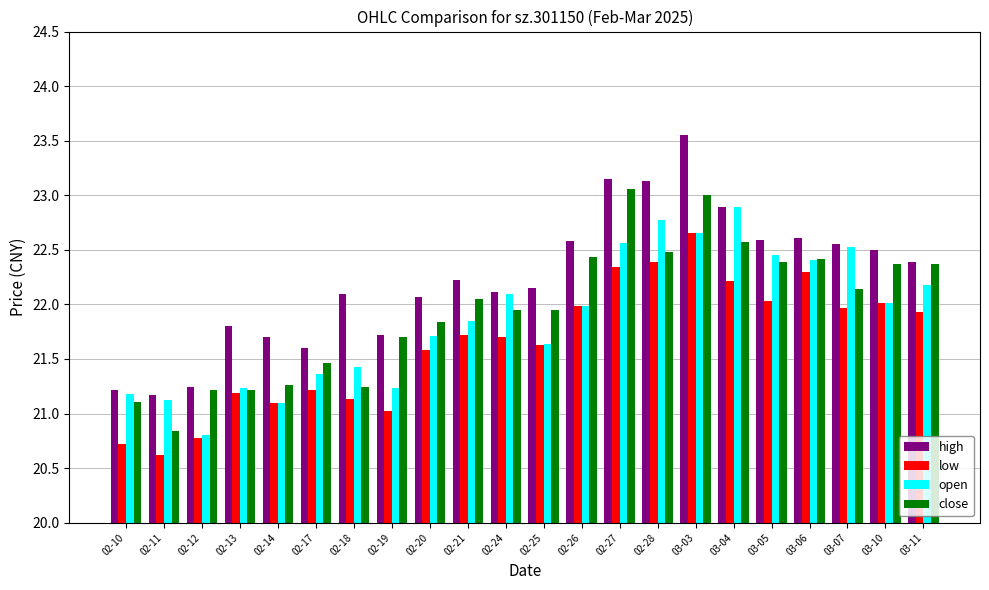

What is the spread (max minus min) of values at 02-24?

0.4